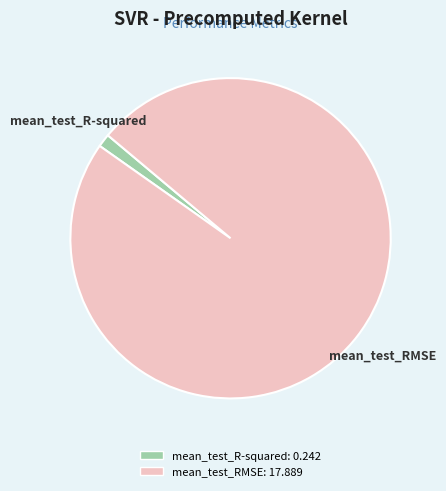

Rank the categories by value from lowest to highest.

mean_test_R-squared, mean_test_RMSE